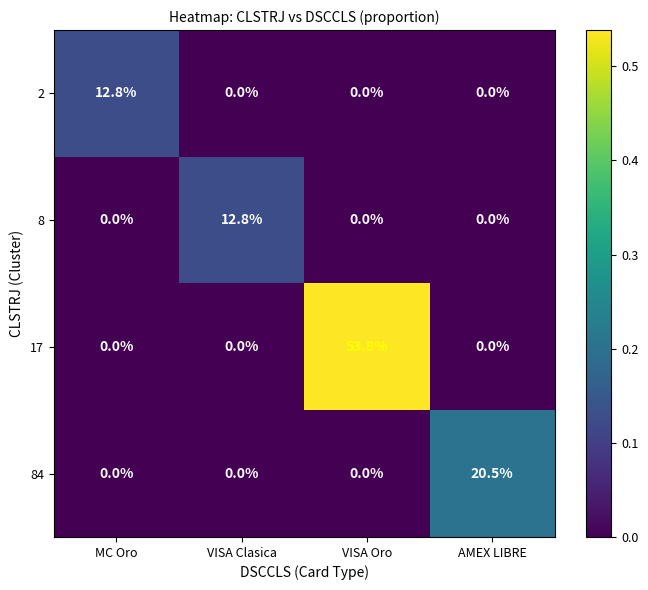

Reading right to left, transcribe all the data shown in this chart.

2: AMEX LIBRE=0.0	VISA Oro=0.0	VISA Clasica=0.0	MC Oro=12.8
8: AMEX LIBRE=0.0	VISA Oro=0.0	VISA Clasica=12.8	MC Oro=0.0
17: AMEX LIBRE=0.0	VISA Oro=53.8	VISA Clasica=0.0	MC Oro=0.0
84: AMEX LIBRE=20.5	VISA Oro=0.0	VISA Clasica=0.0	MC Oro=0.0